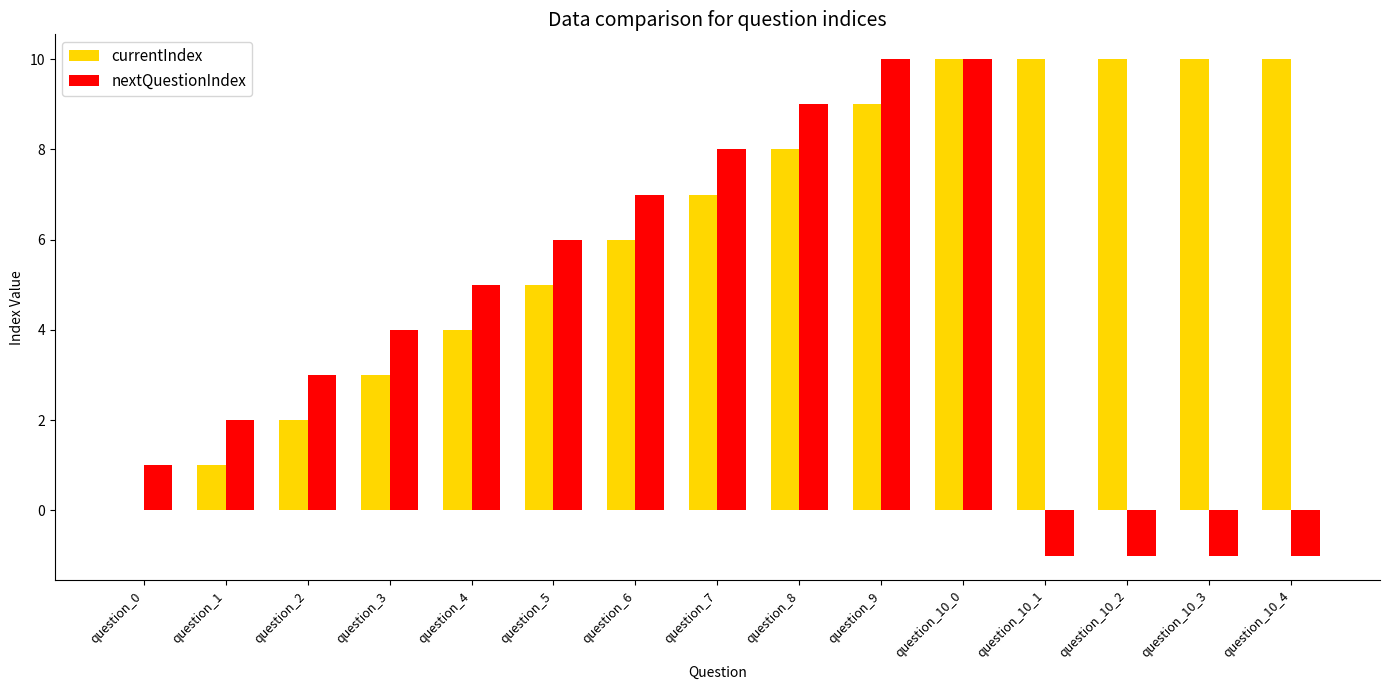

What is the maximum value for currentIndex?

10